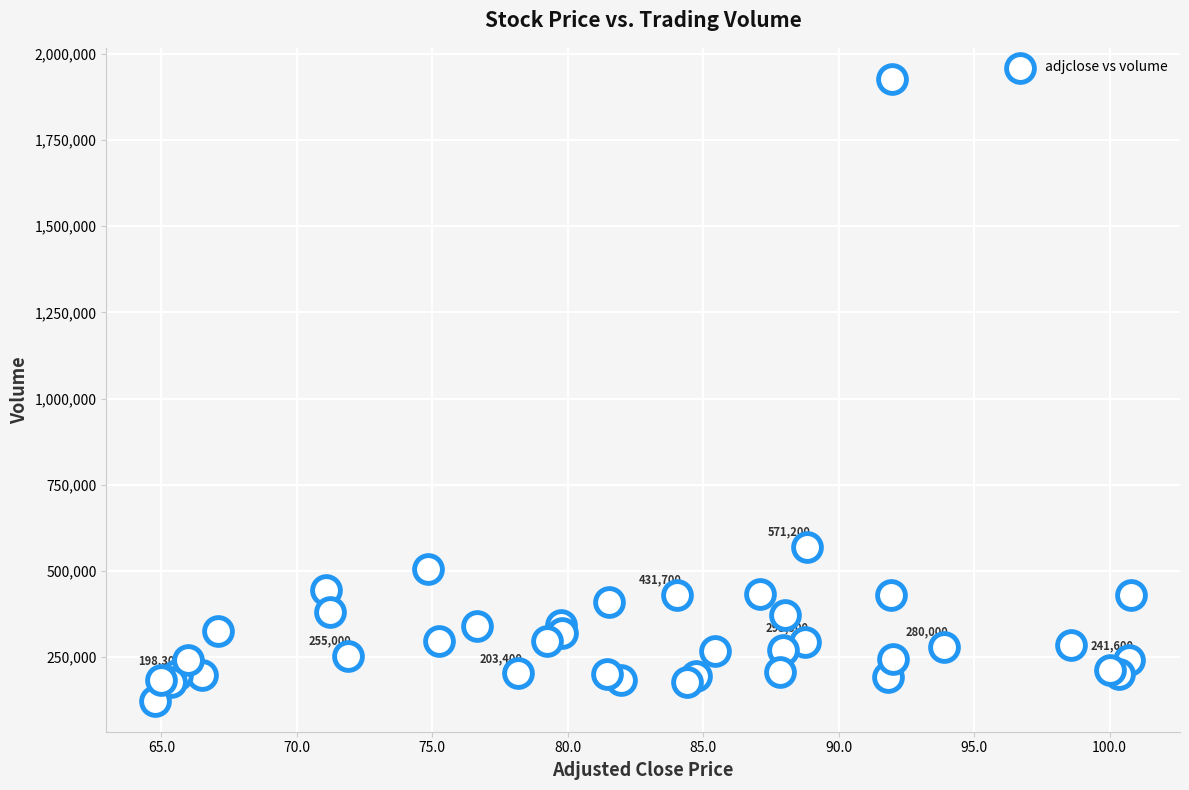

What Y value in the scatter plot is closest to 1025800?

571200